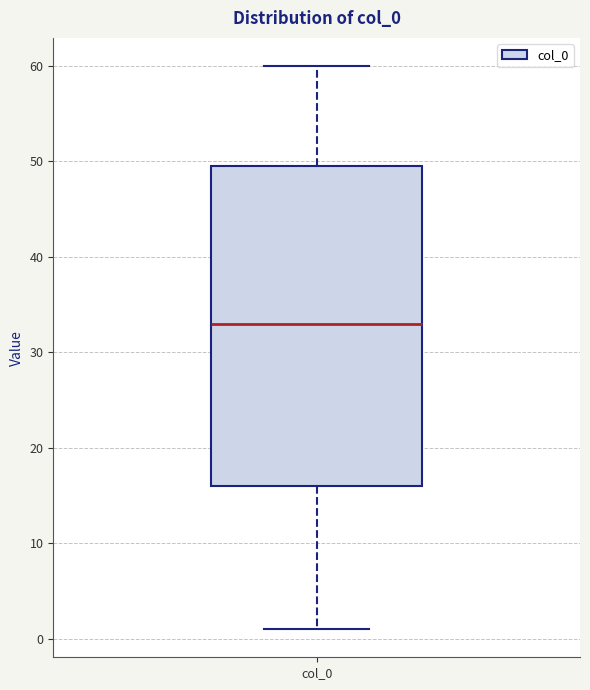

Where does the median line of the box for col_0 sit on the y-axis? The values are not printed on the chart, so give them approximately, as read against the axis.

33